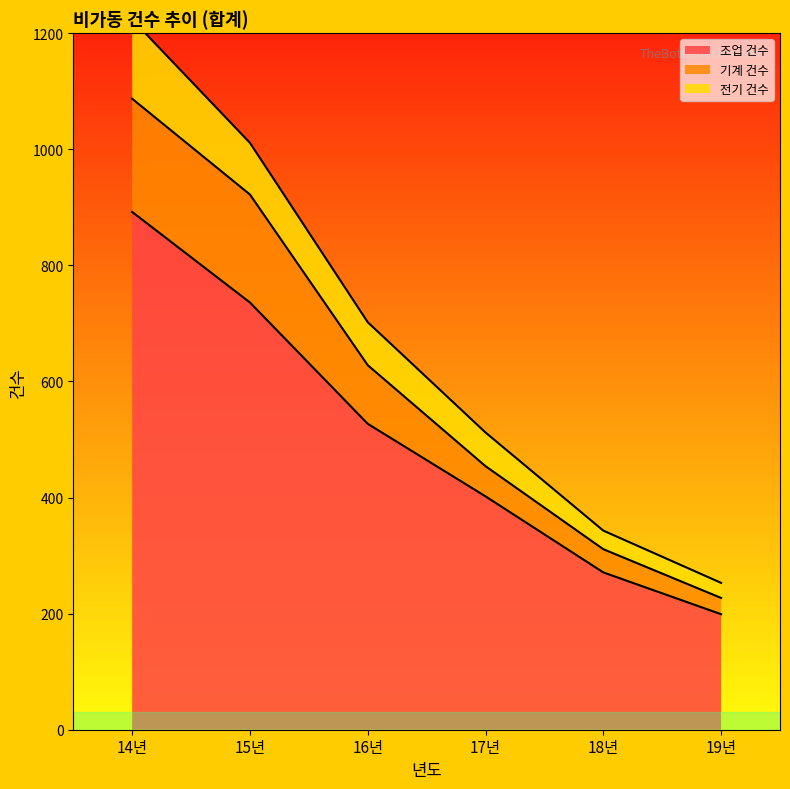

True or false: 조업 건수 has more than 2 interior local peaks.

False